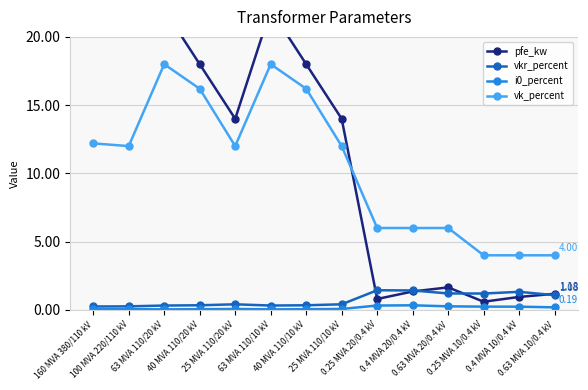

What is the difference between the maximum and second lowest values in the vkr_percent series?

1.2